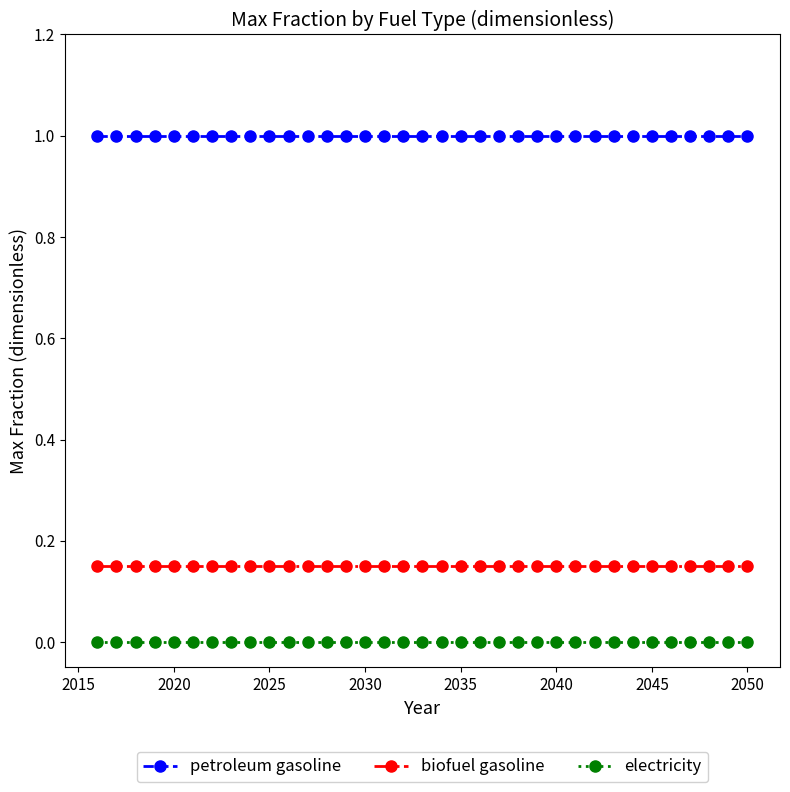

What is the value of the petroleum gasoline point at the 18th from the left?

1.0